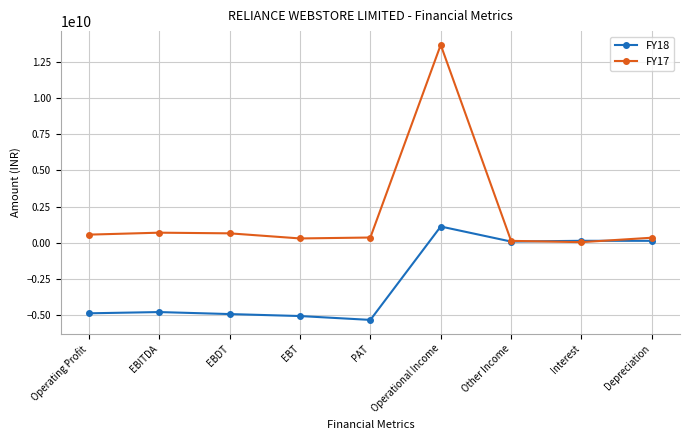

List the series in order of their peak value, highest first.

FY17, FY18